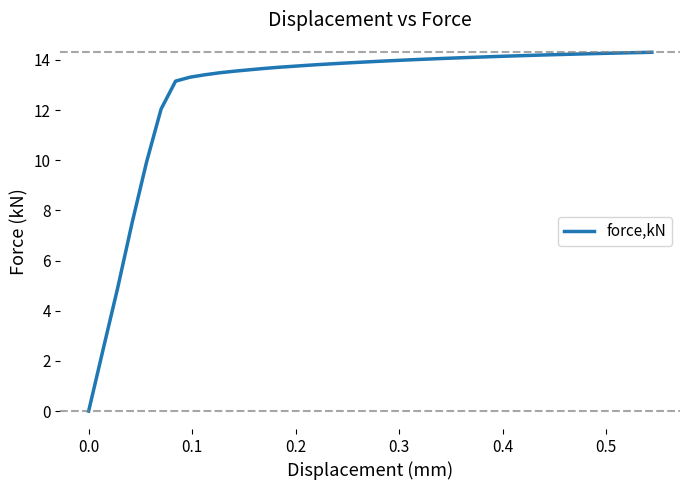

What is the maximum value shown in the chart?

14.3